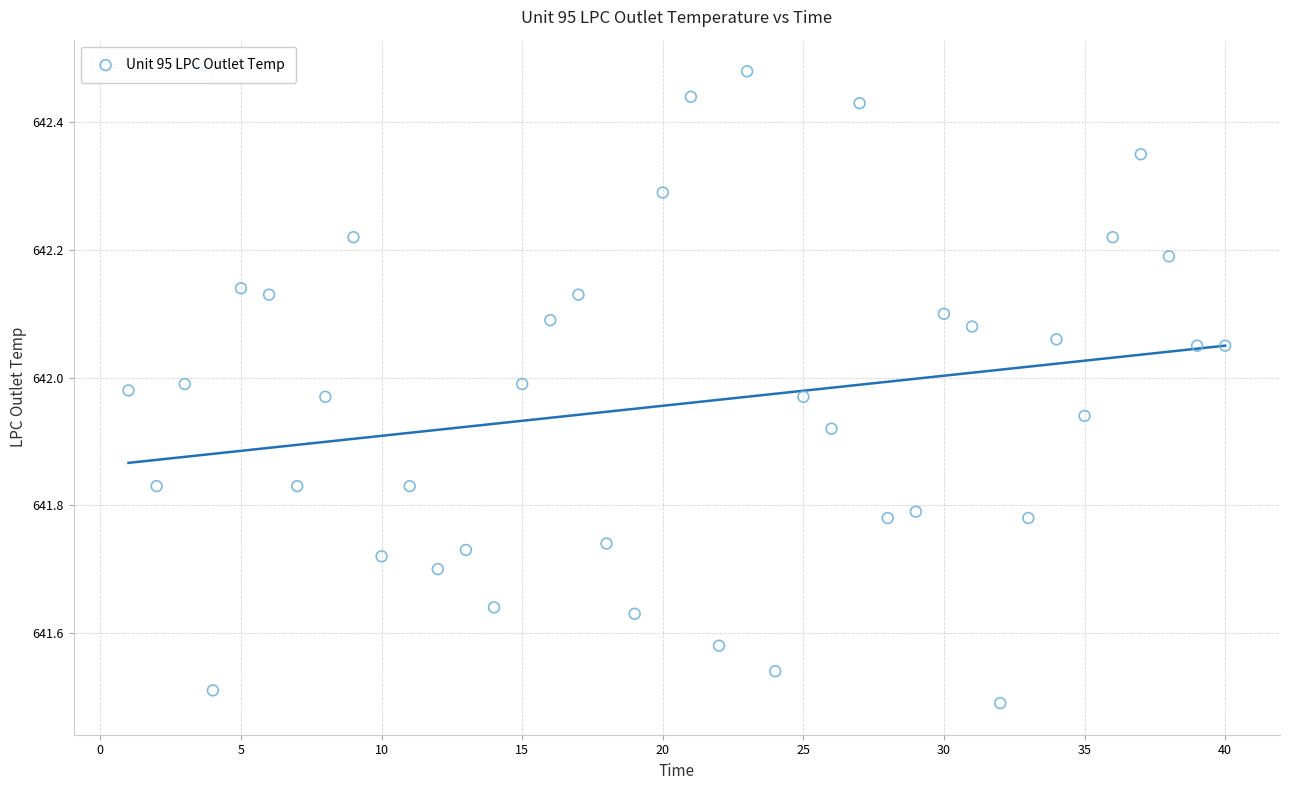

What is the range of X values (max minus min)?

39.0